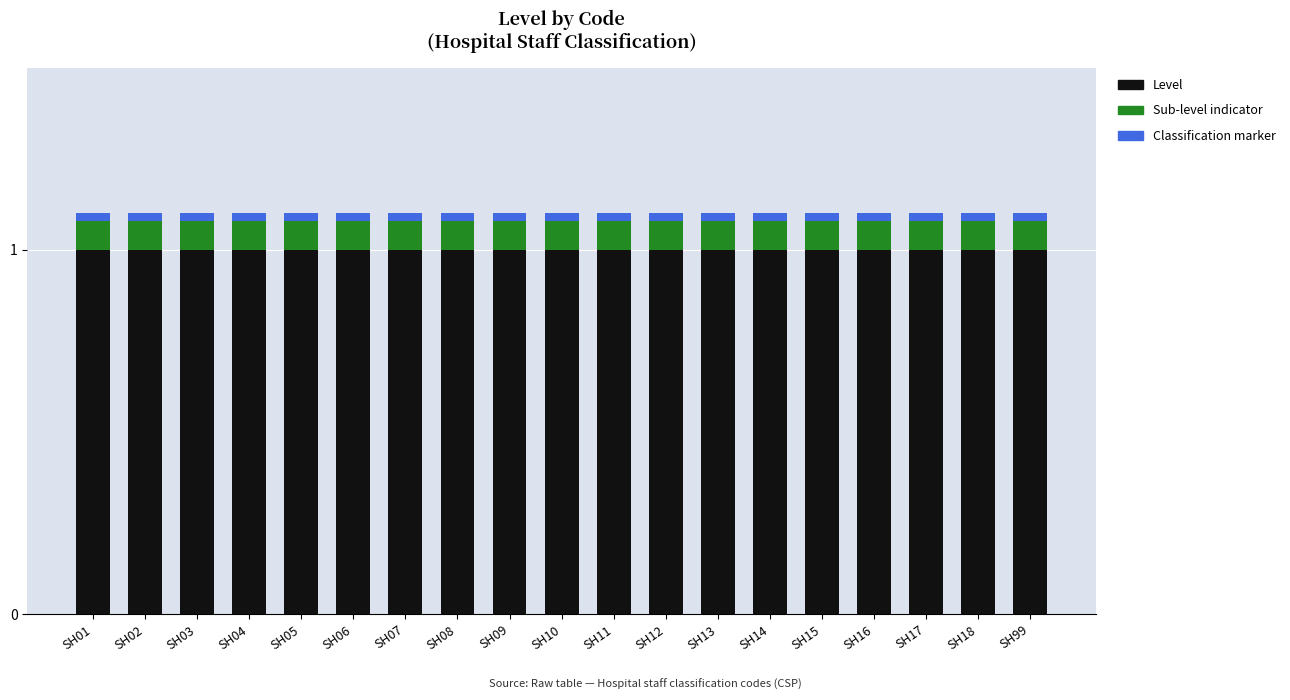

What is the maximum value for Level?

1.0